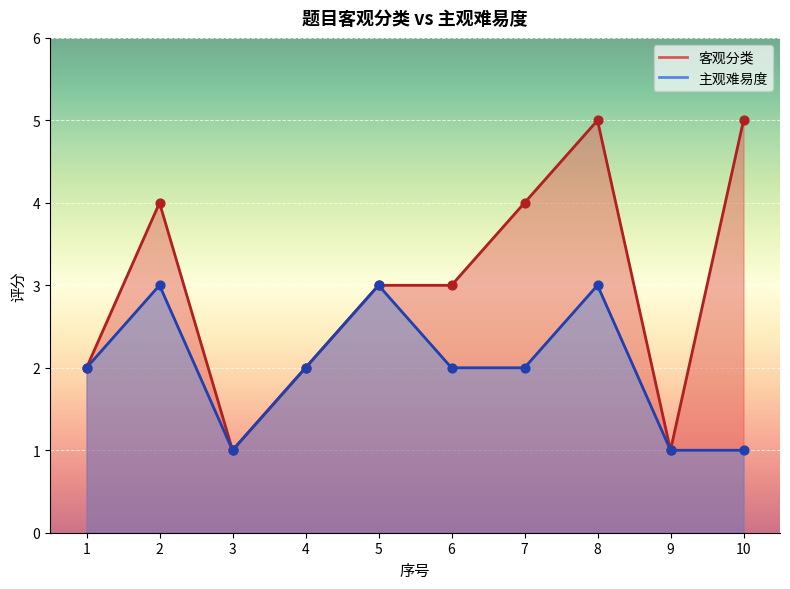

Which series has the largest total across all categories?

客观分类